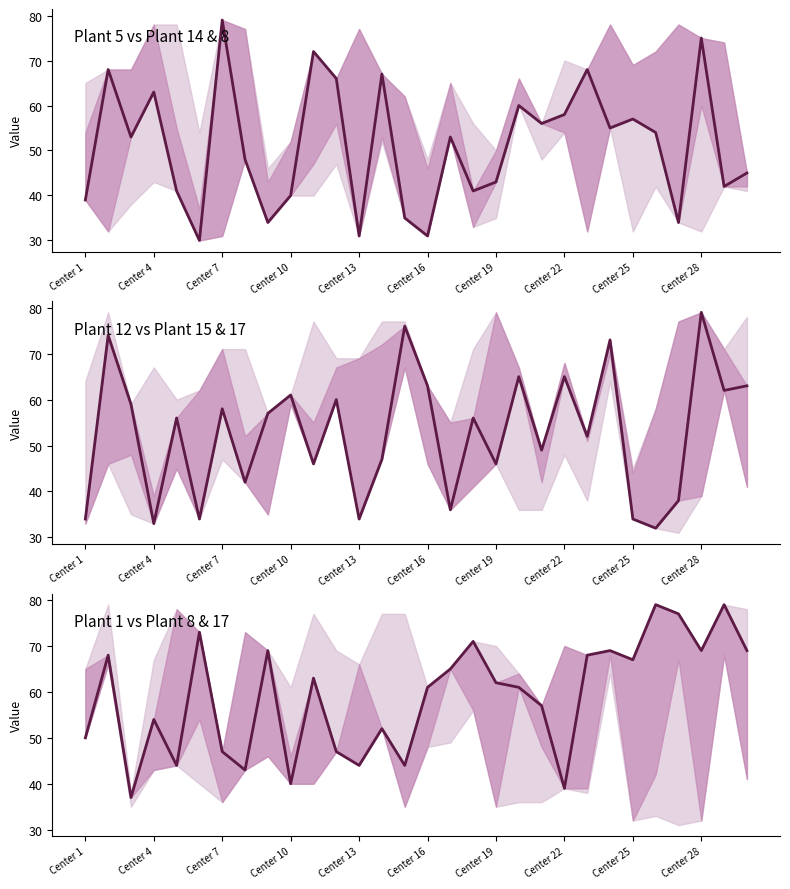

What is the sum of all Plant 12 vs Plant 15 & 17 values?

1584